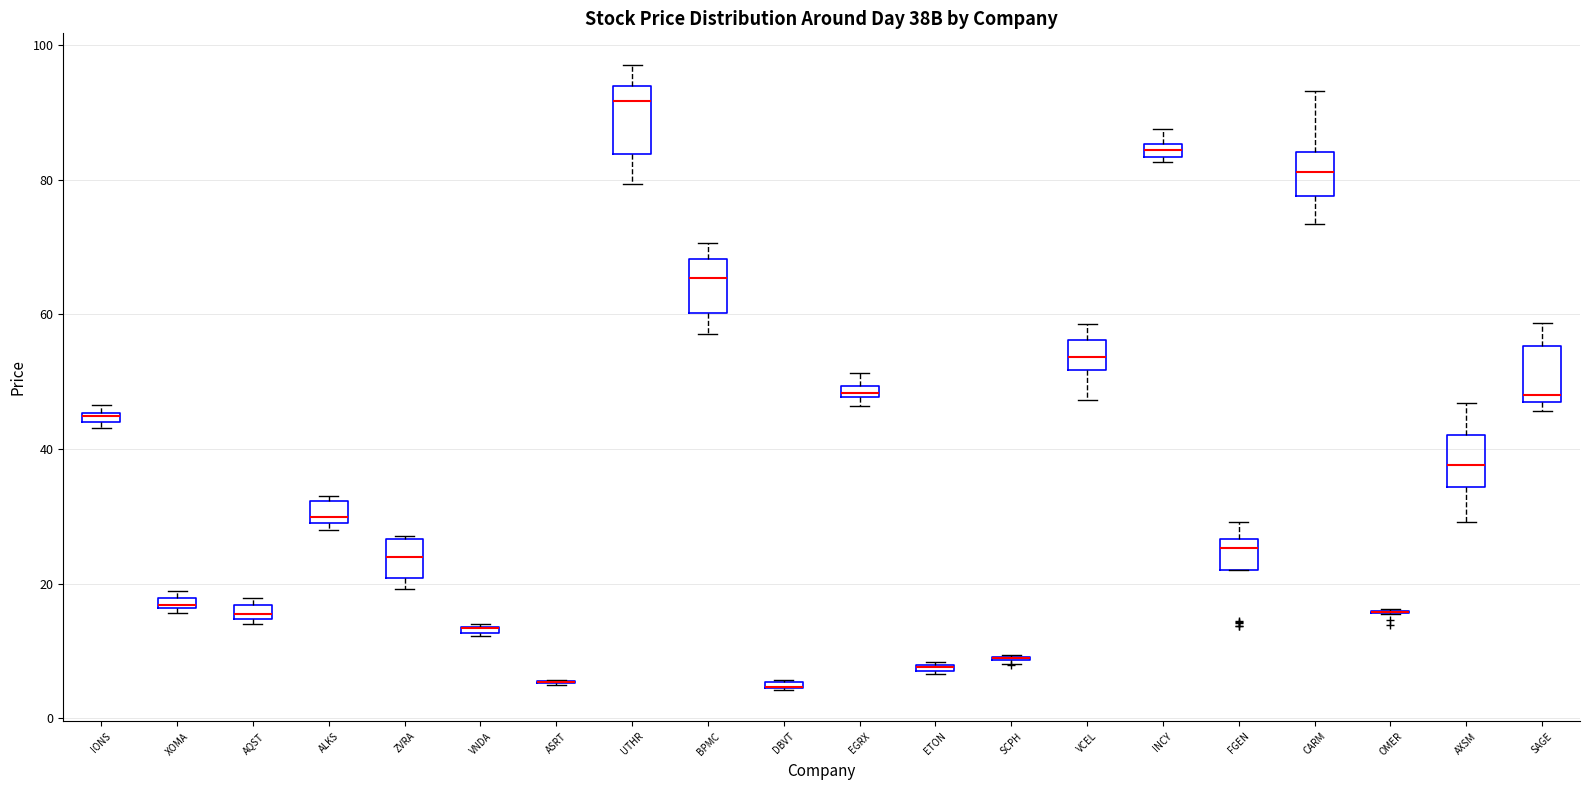

Where is the upper edge of the box for VNDA on the y-axis? The values are not printed on the chart, so give them approximately, as read against the axis.

14